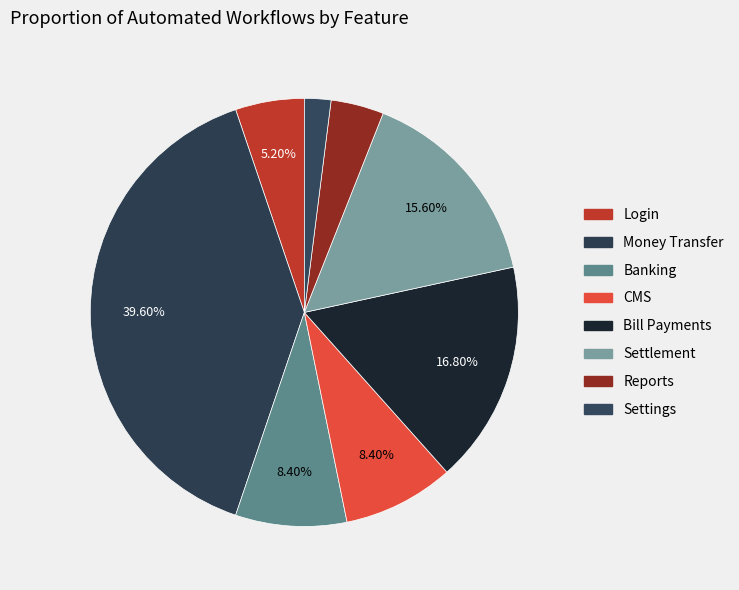

What is the smallest slice in the pie chart?

Settings